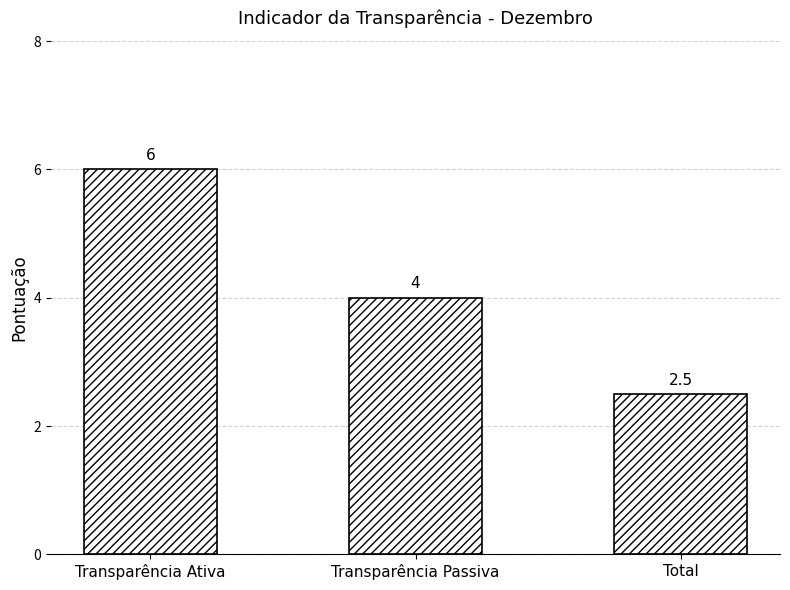

What is the smallest value displayed?

2.5